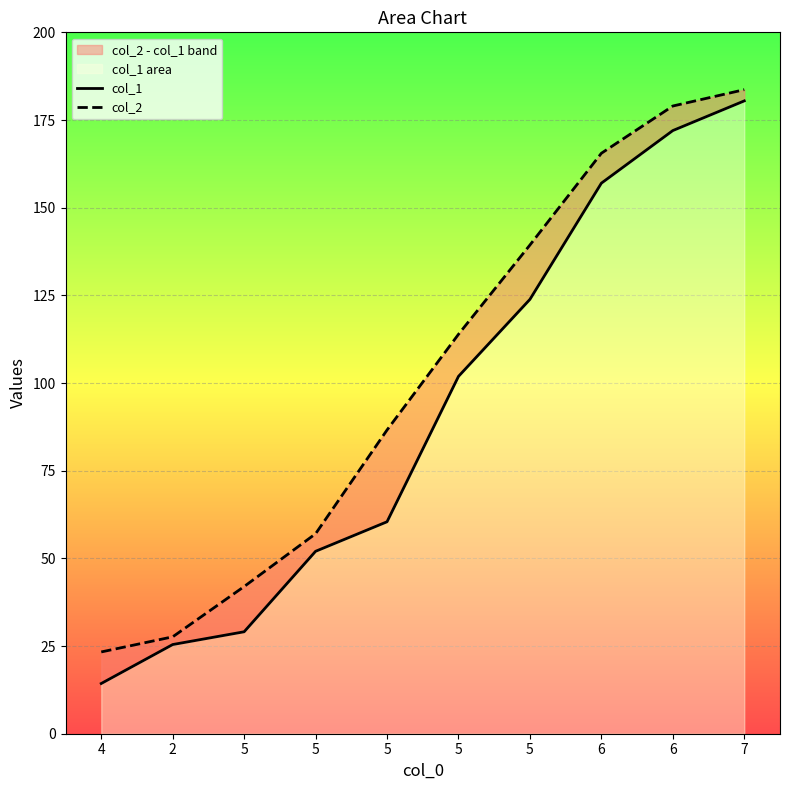

Which series has the largest range (max minus min)?

col_1